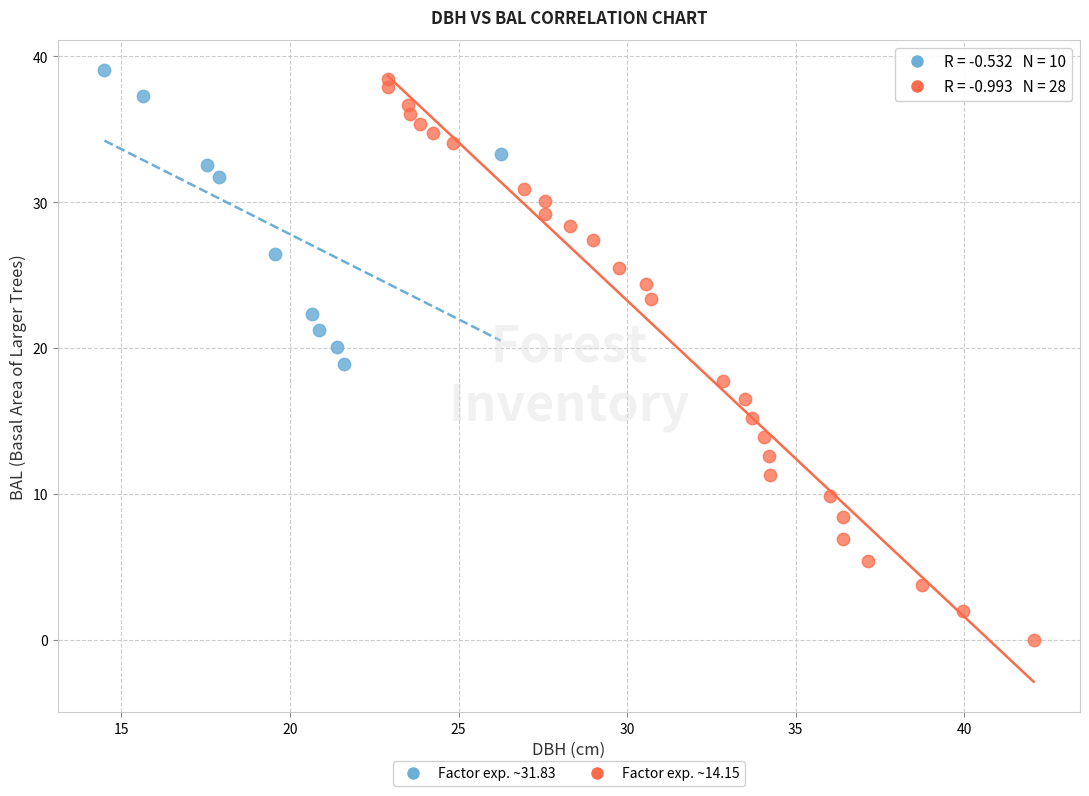

Which series reaches the minimum Y coordinate?

Factor exp. ~14.15